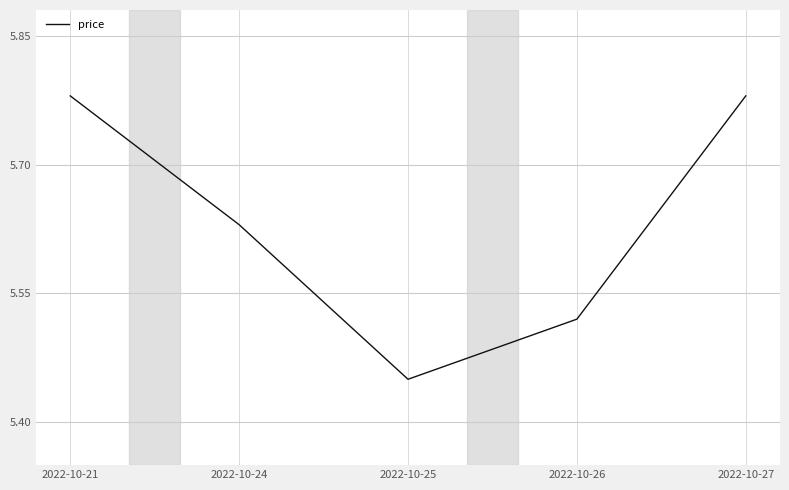

Which category has the lowest value across all series?

2022-10-25